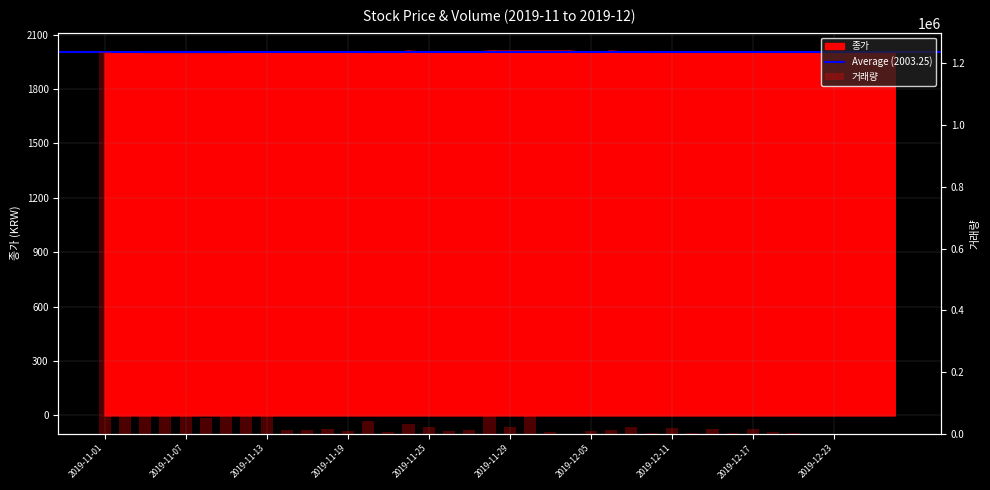

Rank the series by their average value, from lowest to highest.

종가, 거래량